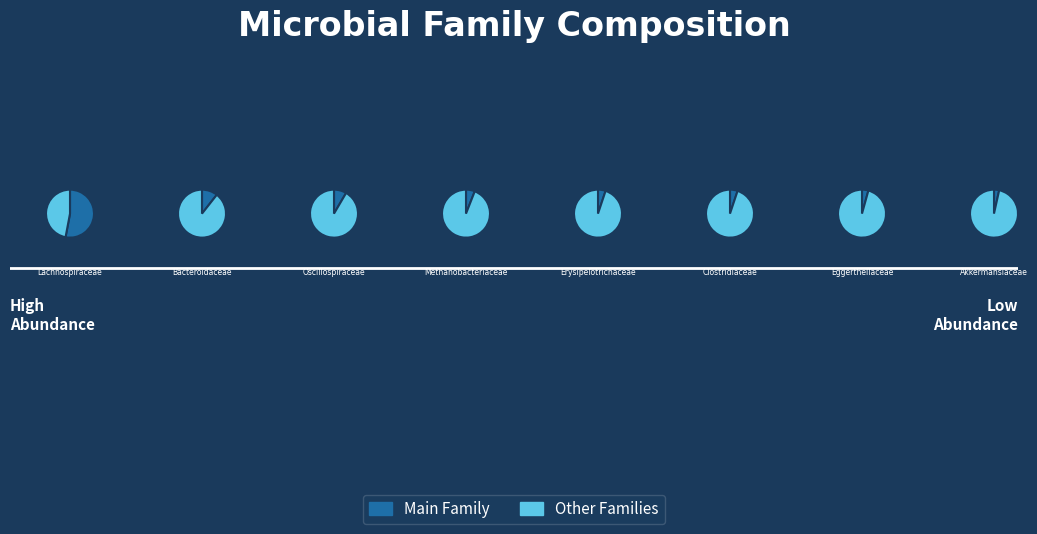

To the nearest percent, what portion does Akkermansiaceae represent?

3%